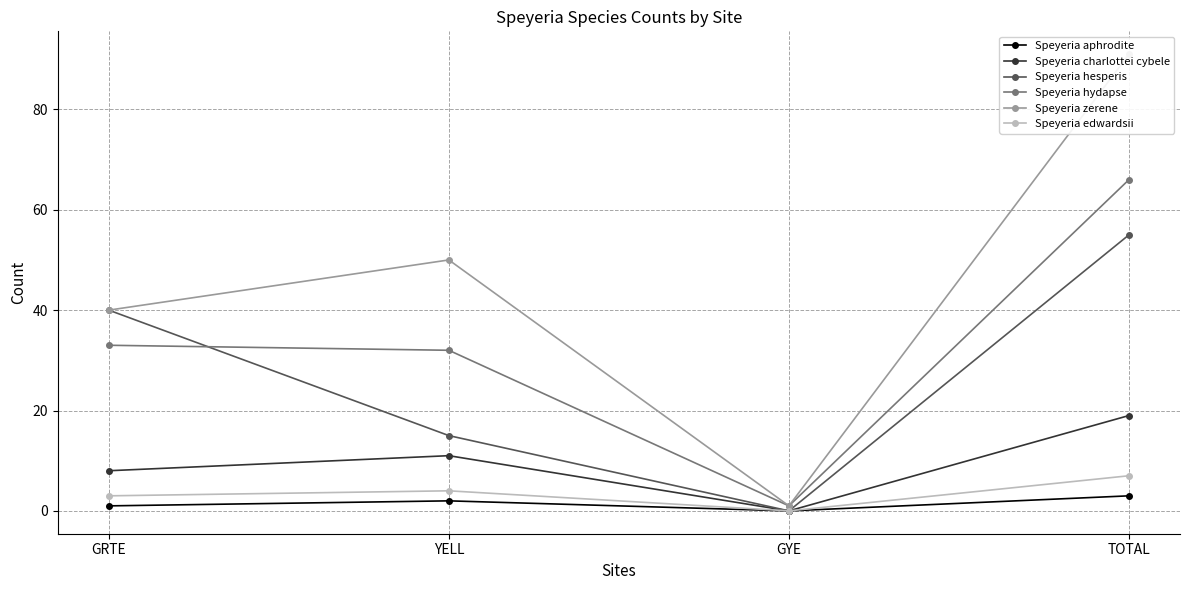

Which category has the highest value in the Speyeria zerene series?

TOTAL